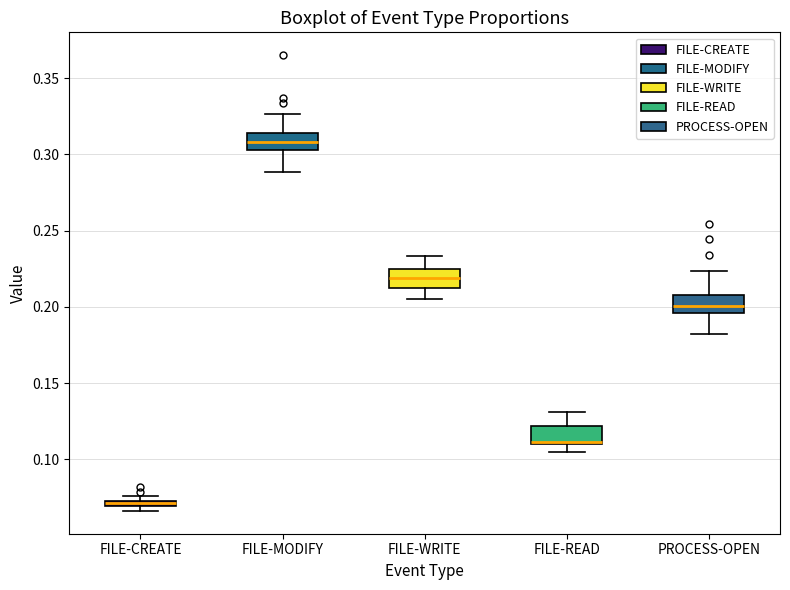

Which box has the highest median line?

FILE-MODIFY